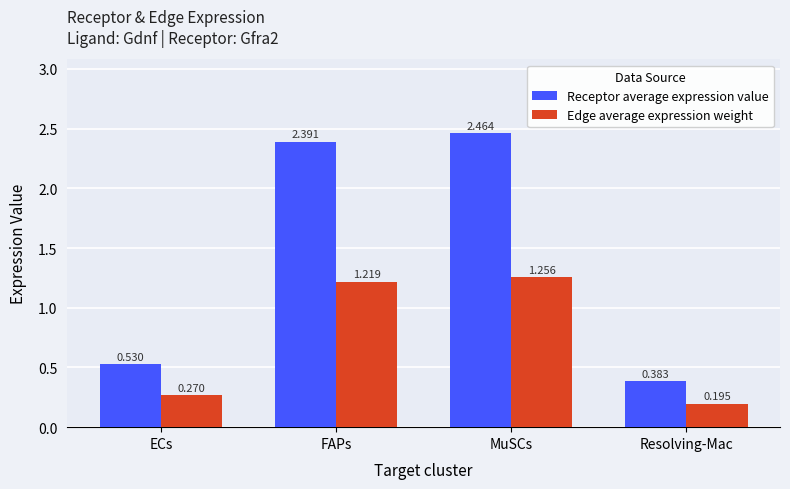

Between ECs and MuSCs, which series saw the biggest shift?

Receptor average expression value